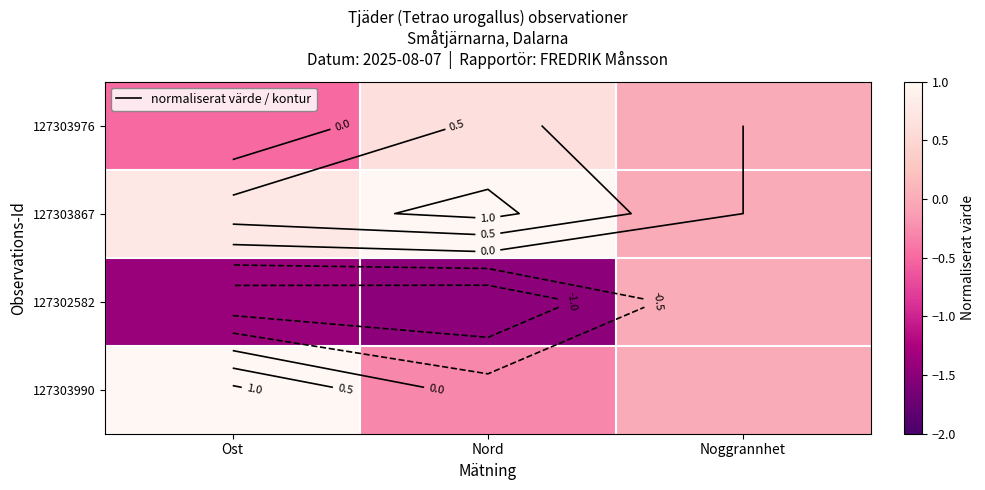

At which label does 127303976 first exceed 0?

Nord